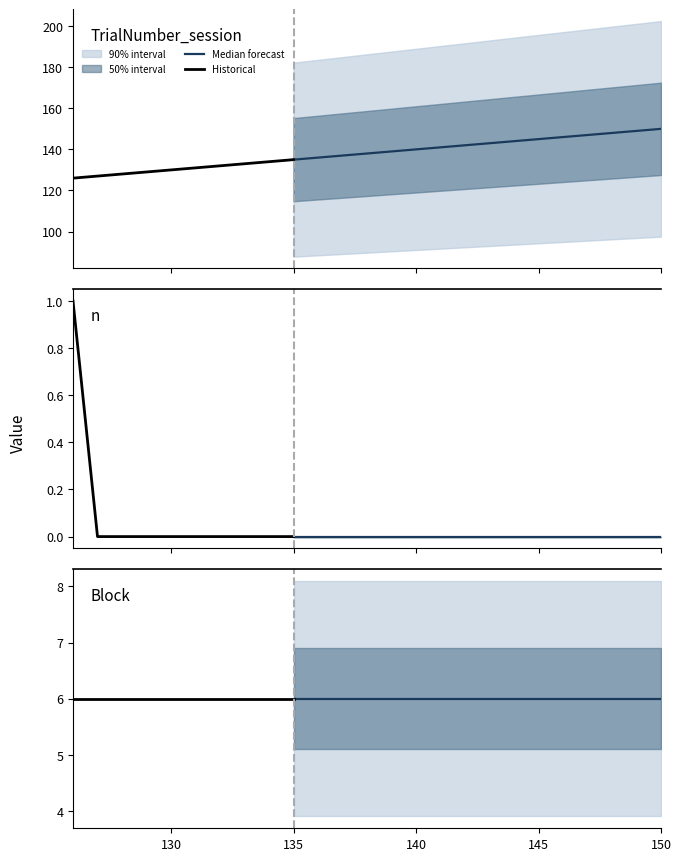

How many data points in TrialNumber_session are less than 138?

12